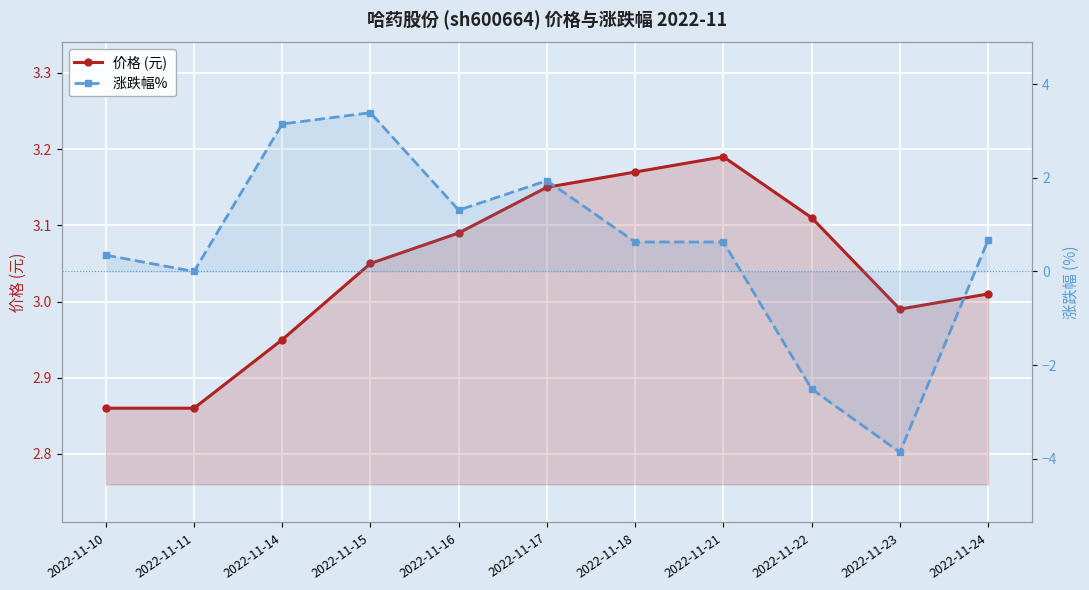

List the series in order of their peak value, lowest first.

价格 (元), 涨跌幅% 